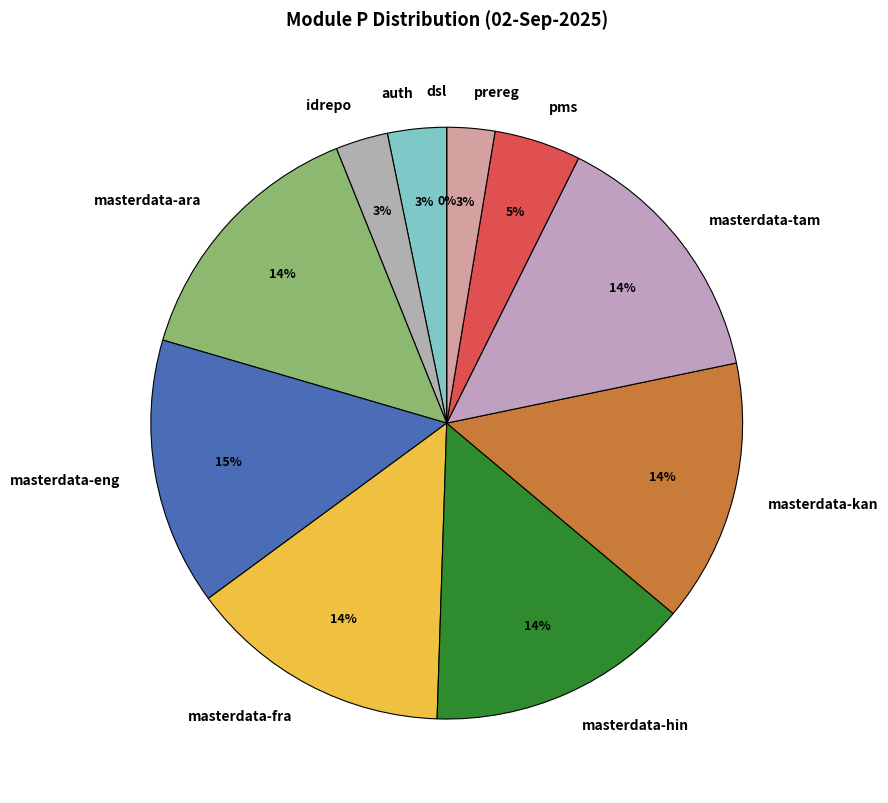

What is the smallest slice in the pie chart?

dsl